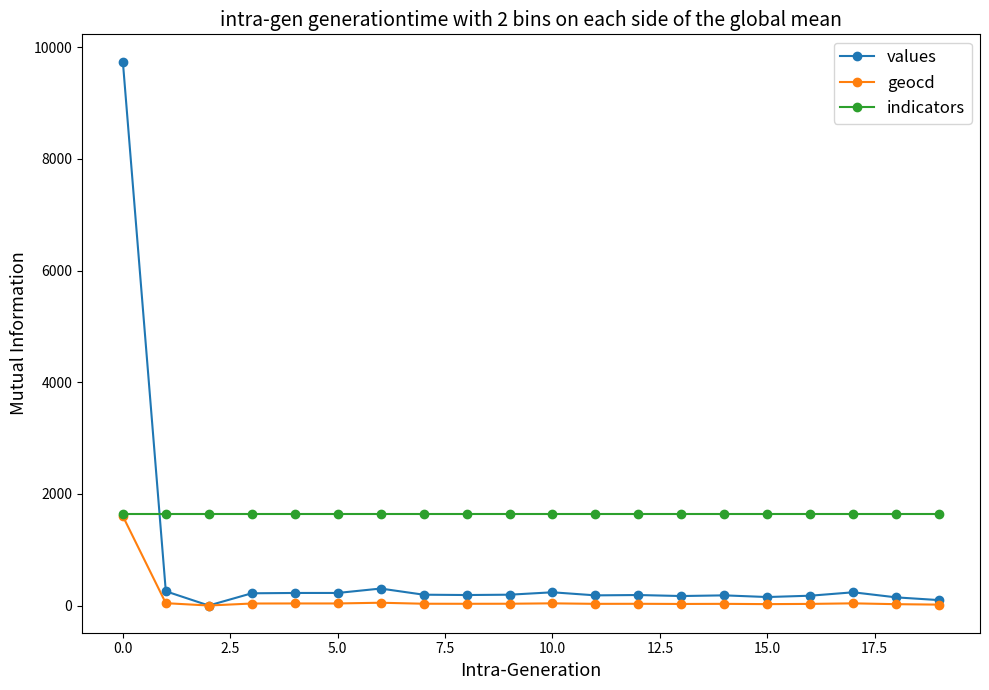

Which series has the largest total across all categories?

indicators